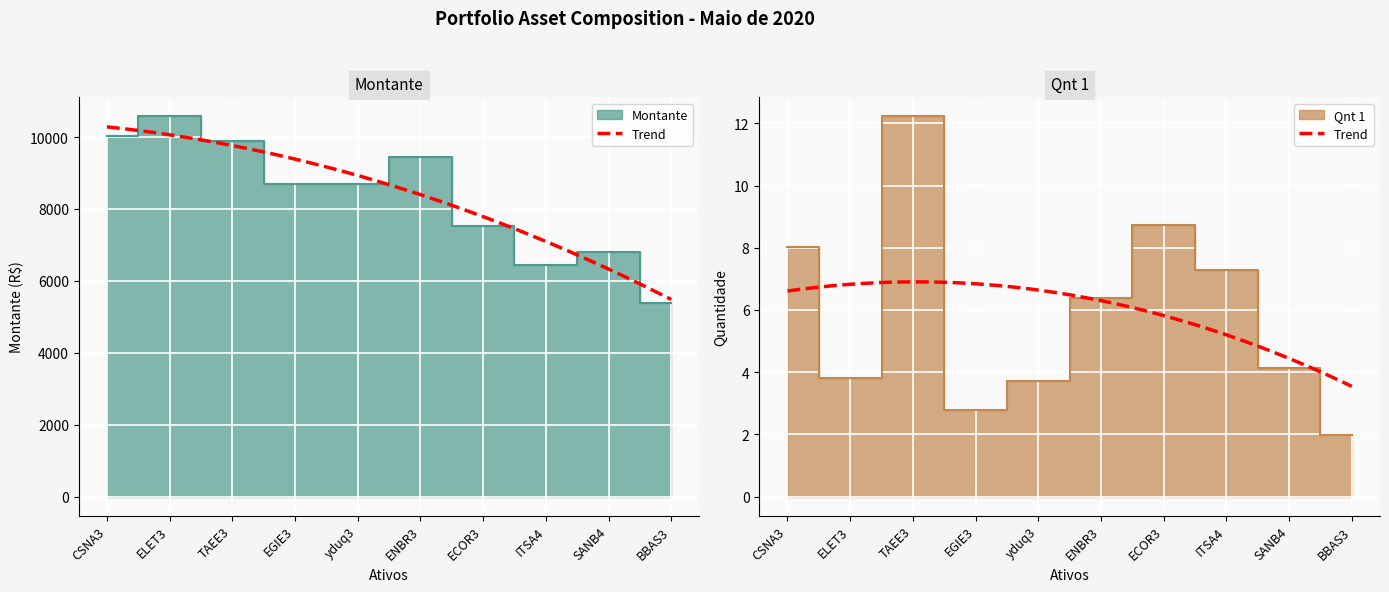

What is the value of the Qnt1 point at the 1st from the left?

8.0